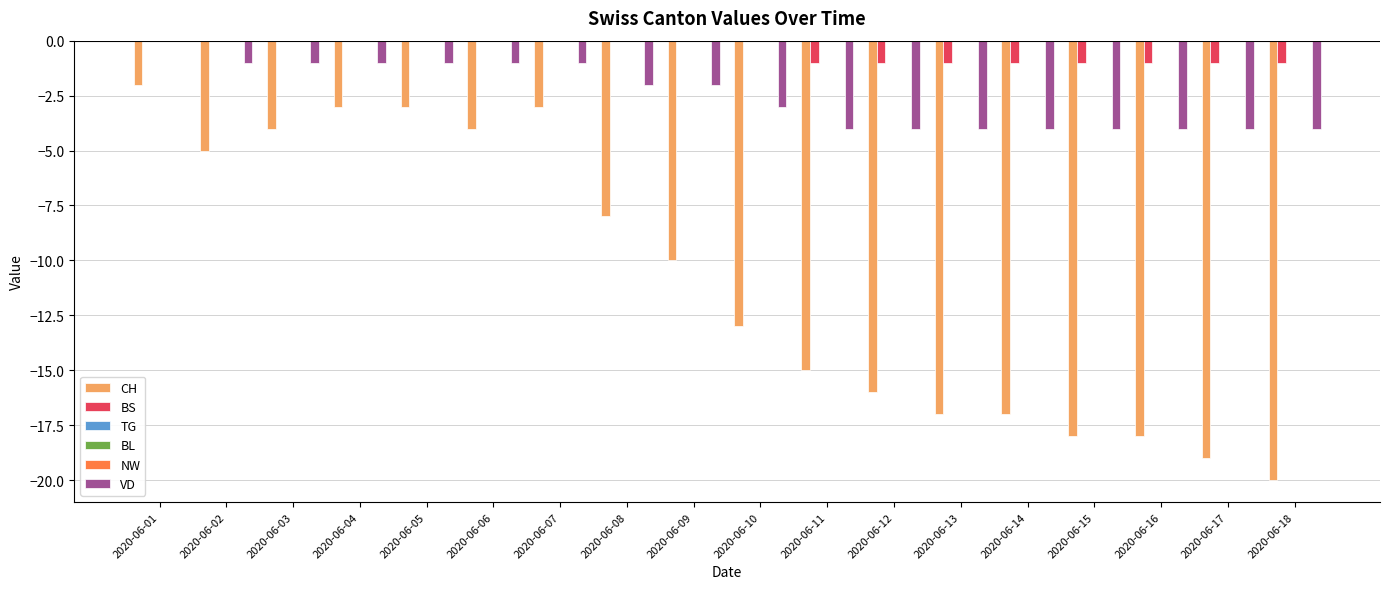

True or false: CH has a value of -2 at 2020-06-04.

False